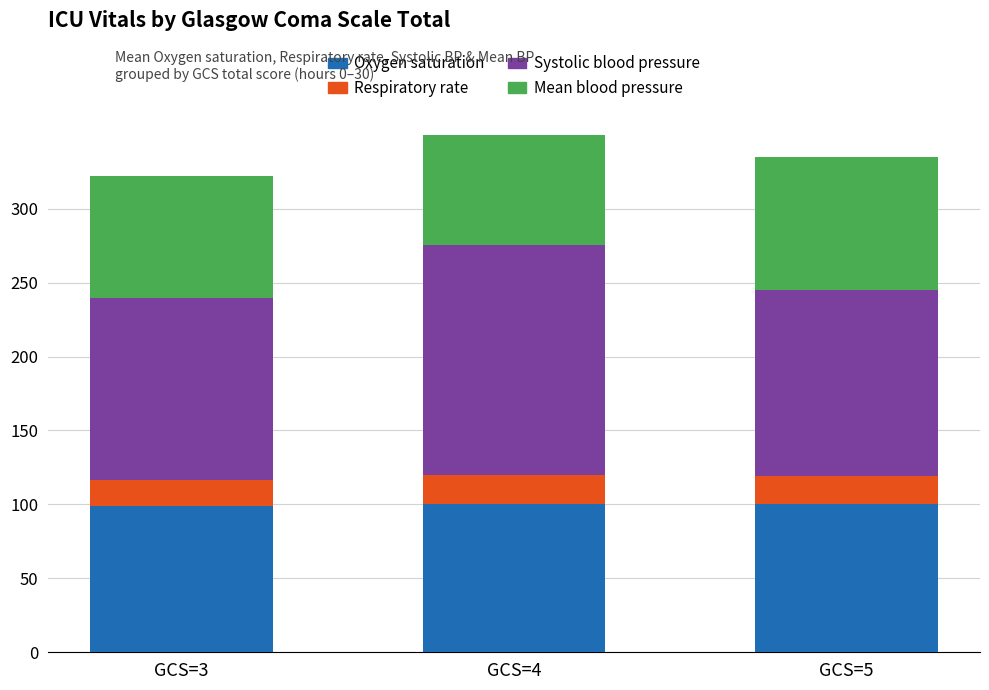

Which series has the widest spread of values?

Systolic blood pressure